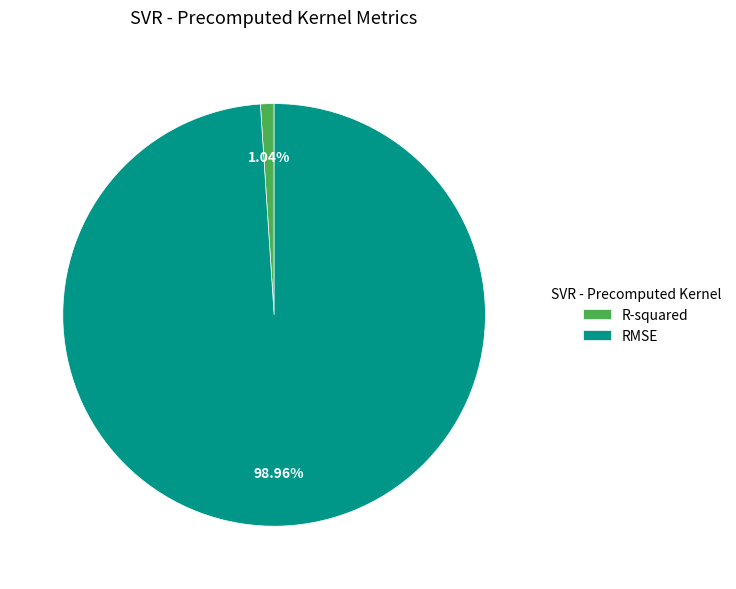

Count the number of slices in the pie.

2